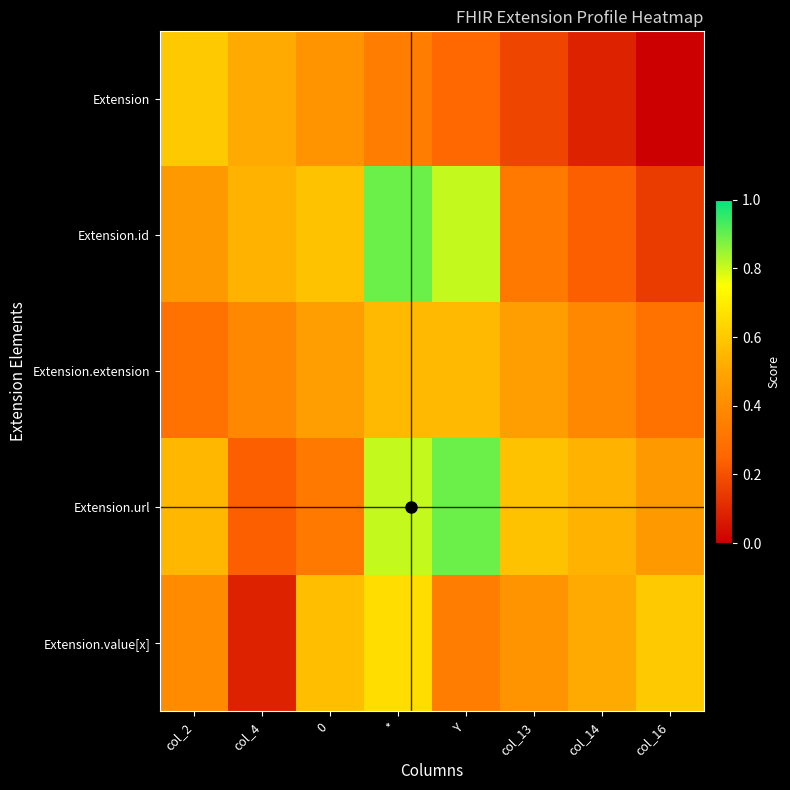

Rank the series by their maximum value, from highest to lowest.

Extension.id, Extension.url, Extension.value[x], Extension, Extension.extension